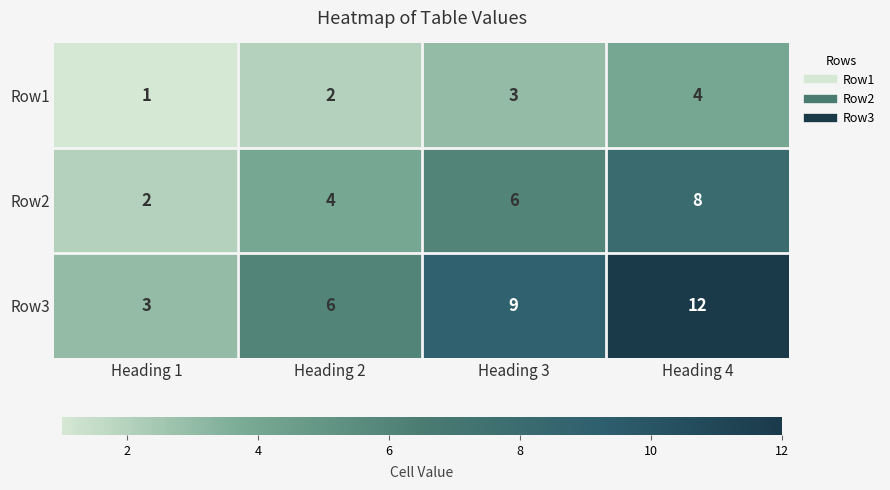

At which category does the chart reach its minimum across all series?

Heading 1